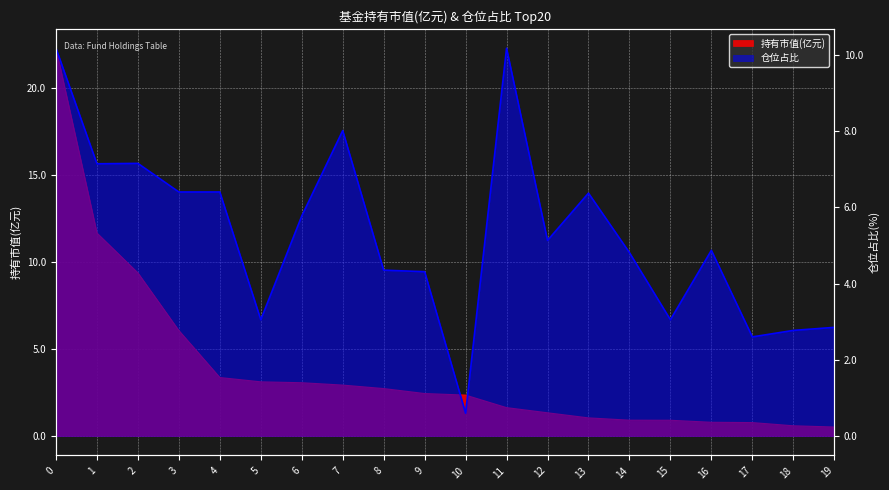

At how many categories does at least one series exceed 18?

1